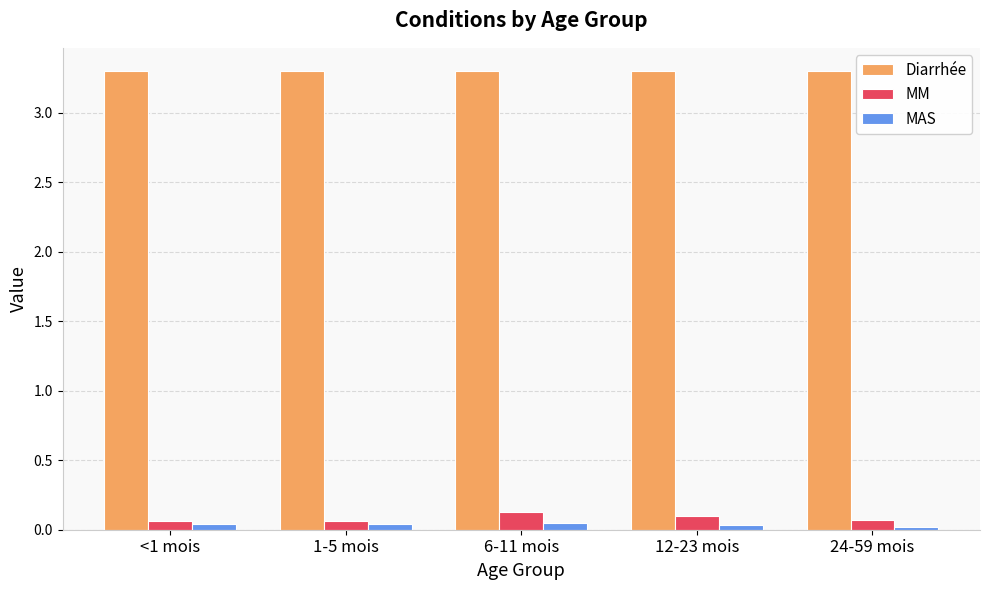

What is the sum of all MM values?

0.4